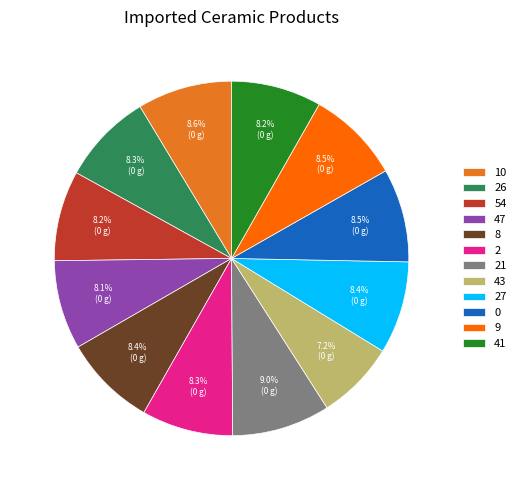

Do 21 and 47 together represent more than half of the pie?

No